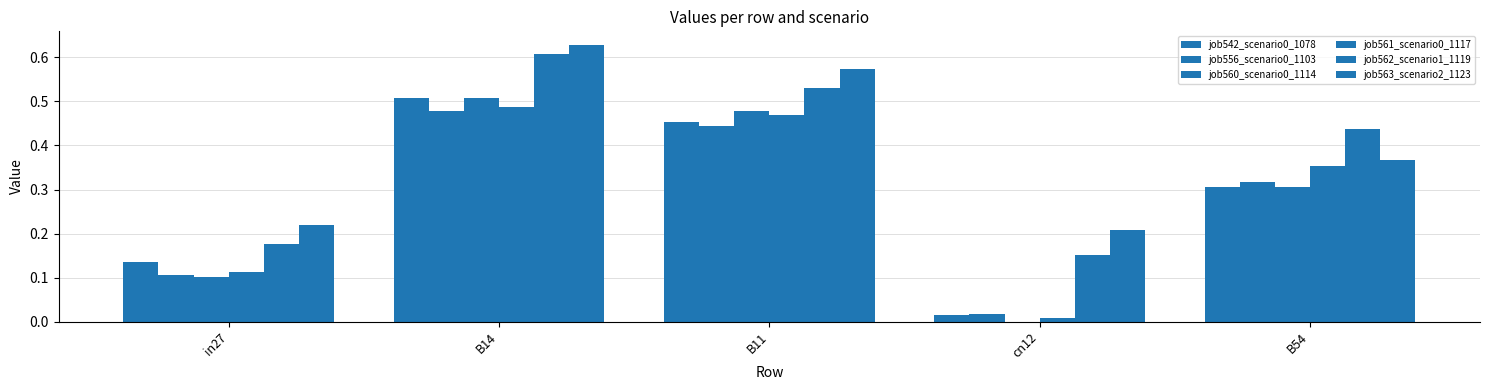

How many groups of bars are there?

5